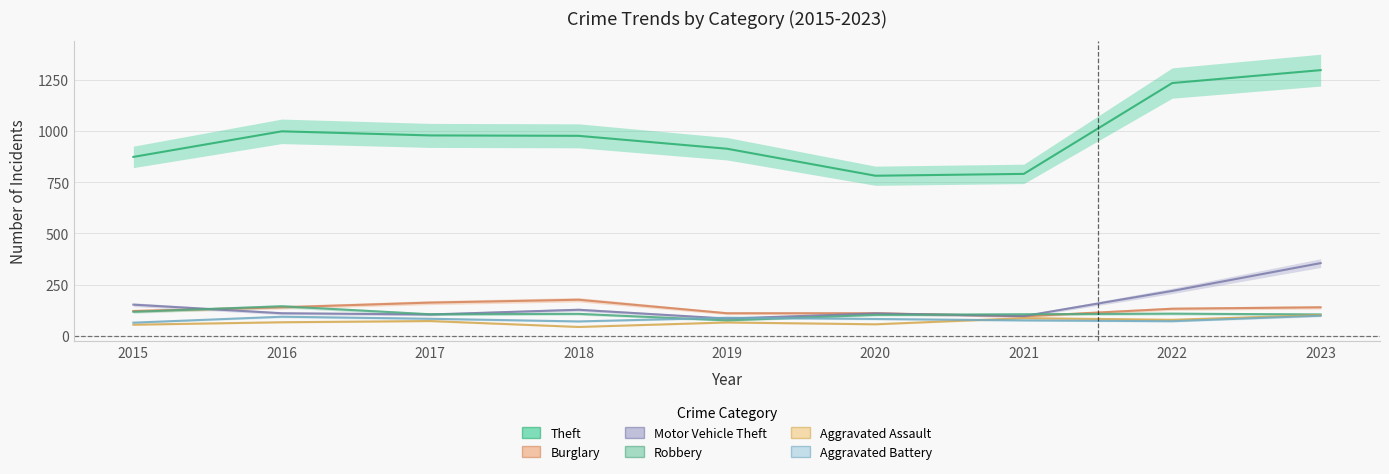

What is the value of the Theft point at the 8th from the left?

1235